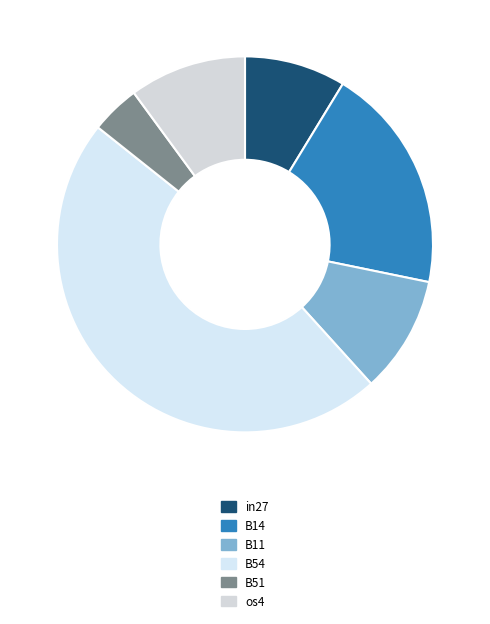

Does B14 represent more than half of the total?

No